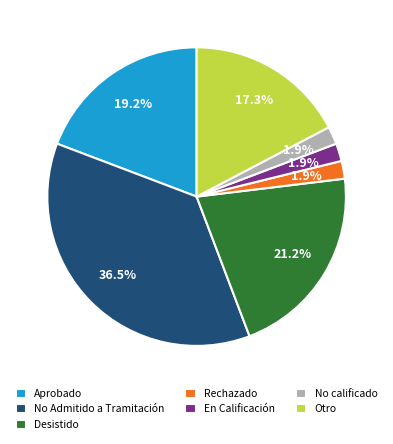

What percentage do En Calificación and Desistido together represent?

23.1%